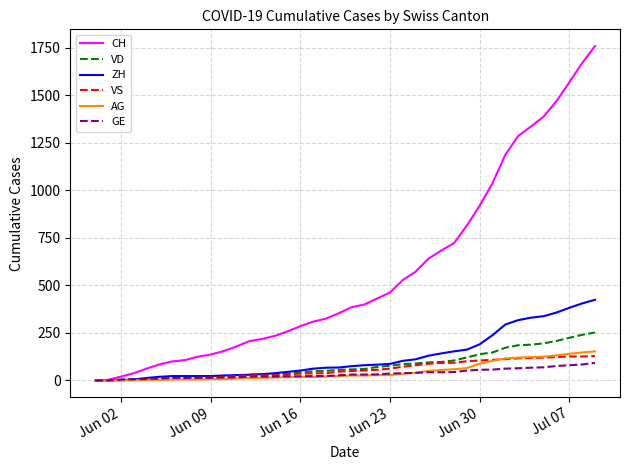

Which series has the largest total across all categories?

CH